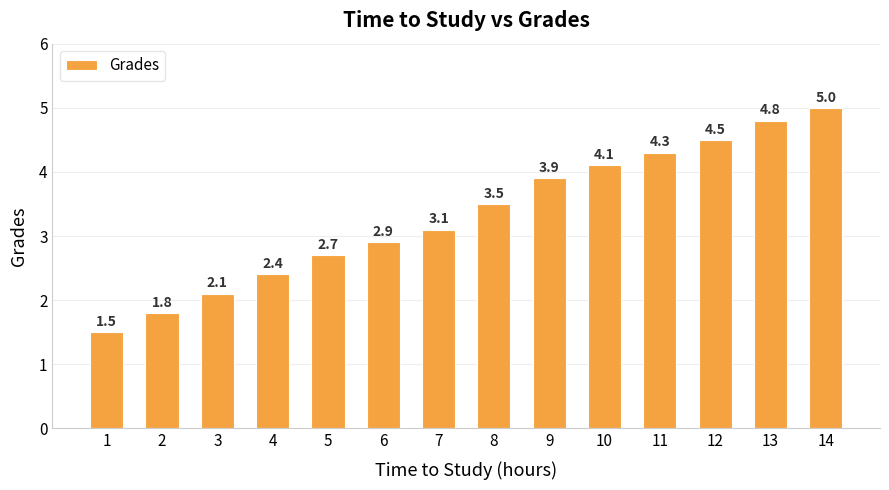

Is it true that the value at 6 is 2.9?

True